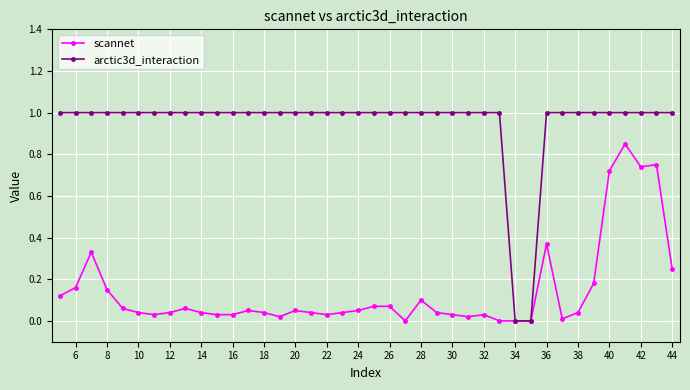

True or false: scannet has more than 1 points higher than both neighbors.

True